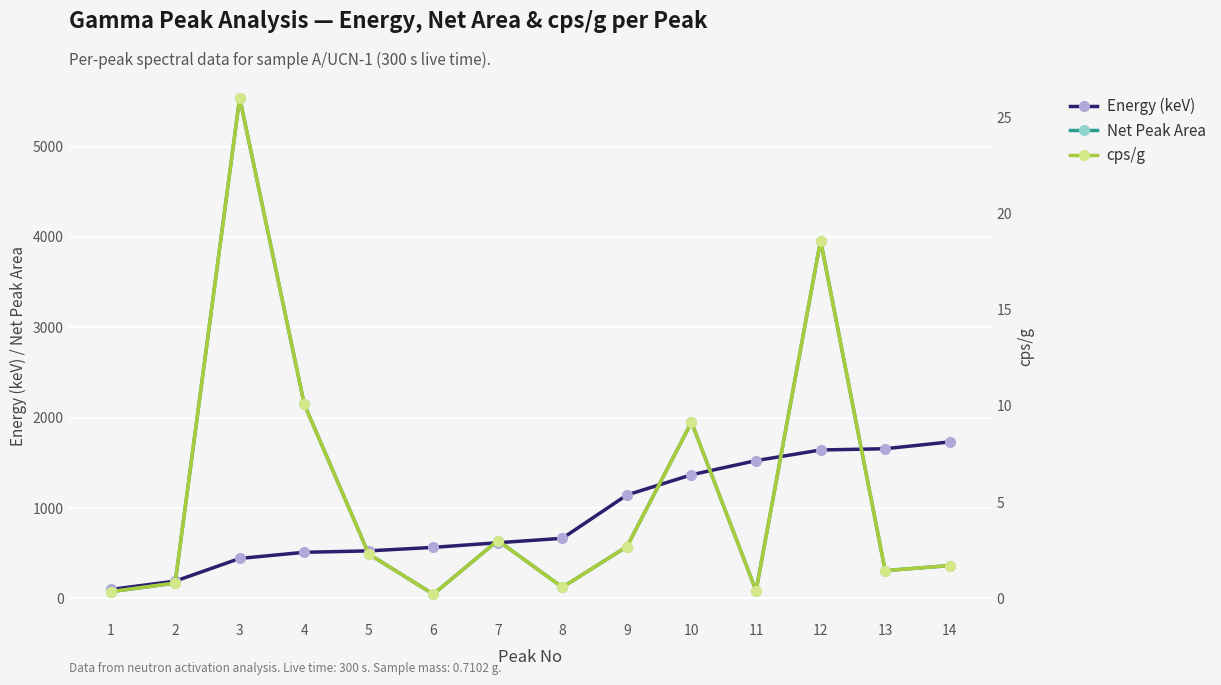

Between 11 and 1, which is larger?

11